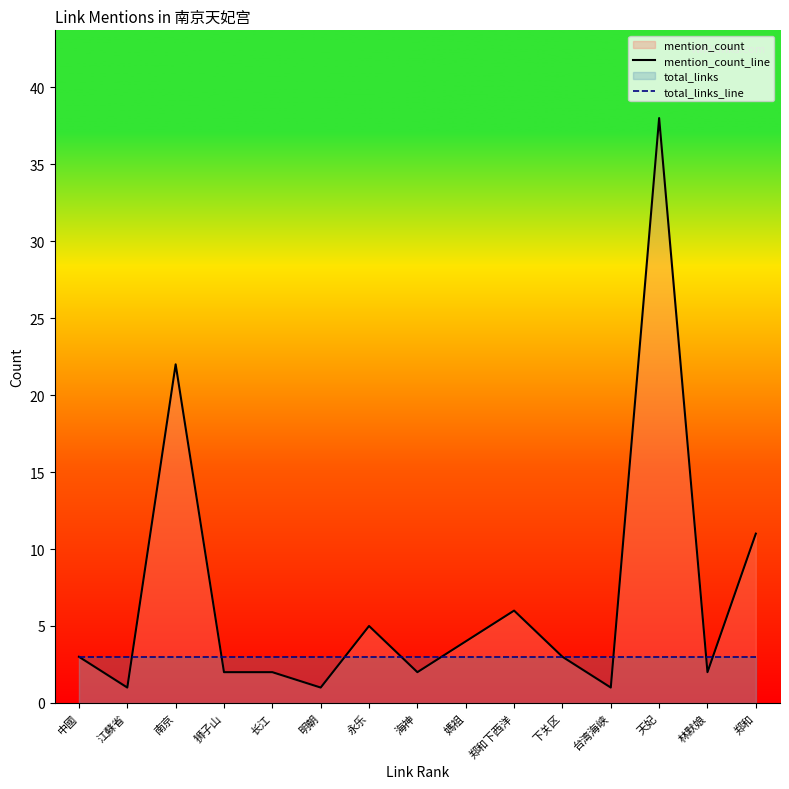

Read the mention_count_line value at 江蘇省.

1